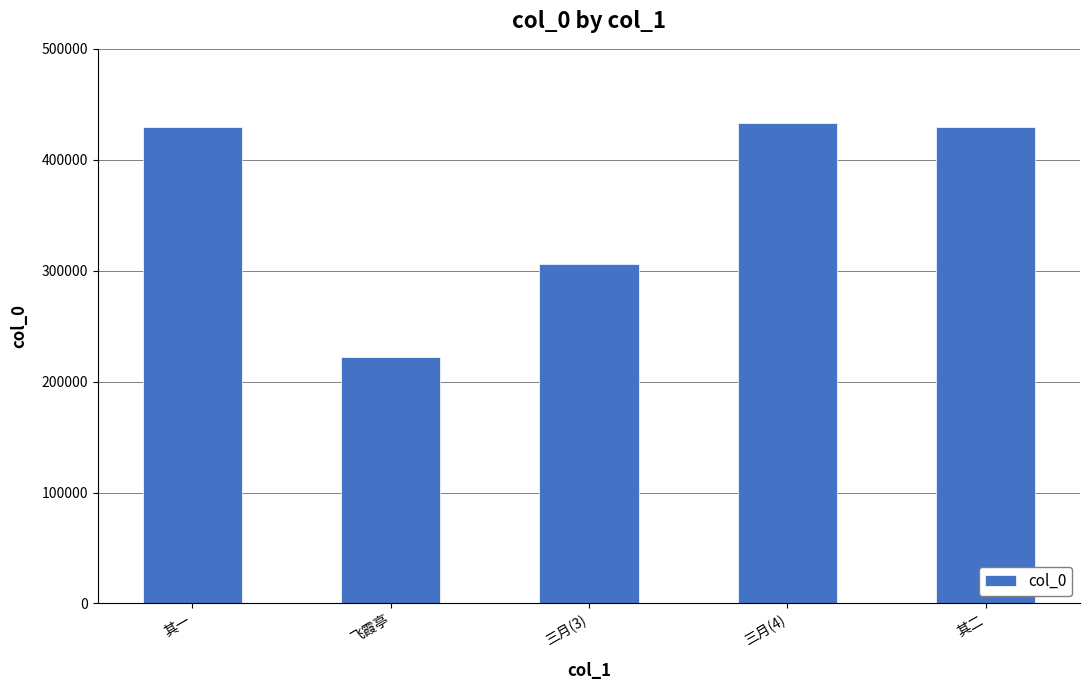

Read the value at 三月(3).

305675